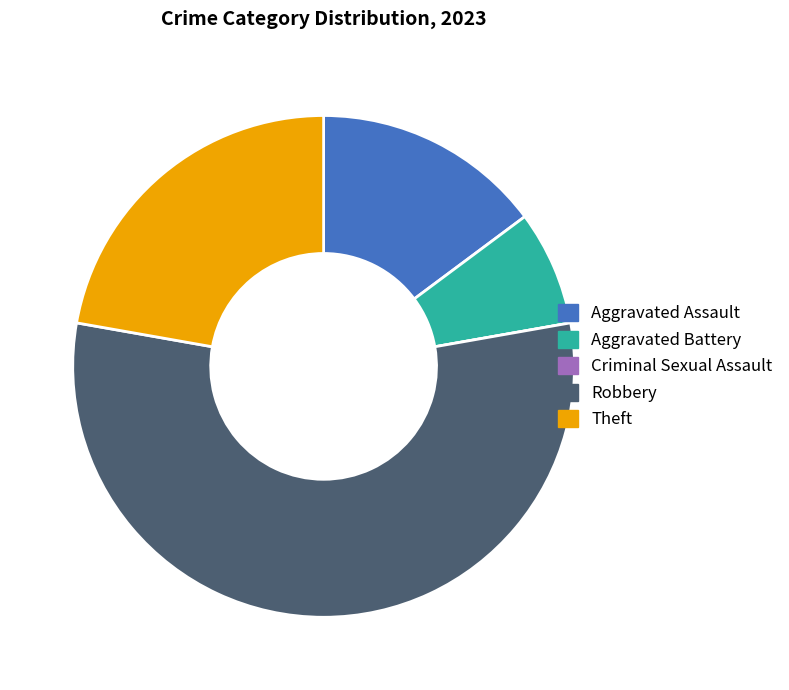

Which slice is the largest?

Robbery